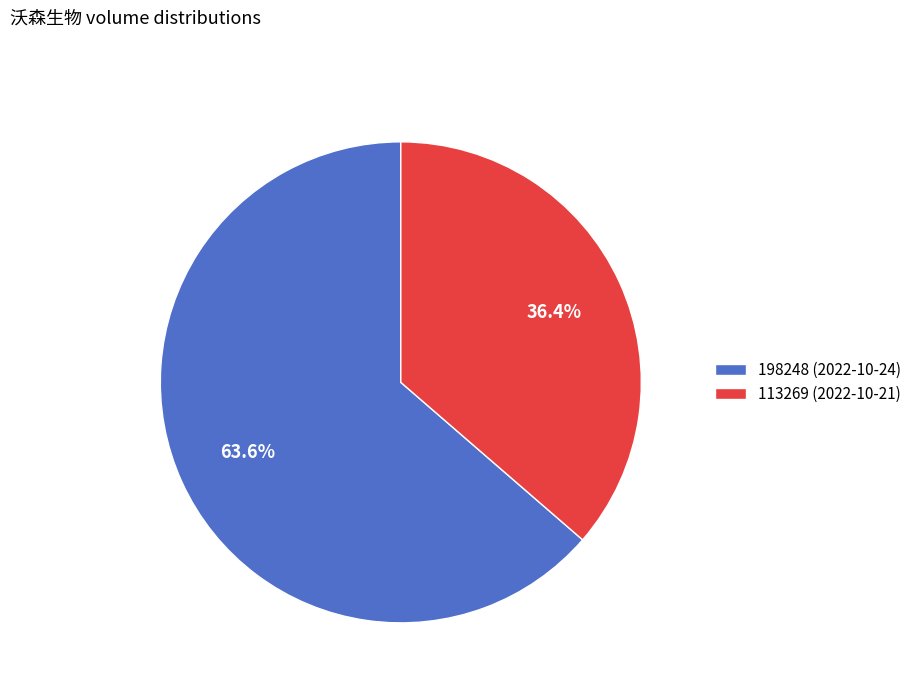

To the nearest percent, what percentage of the pie is 198248 (2022-10-24)?

64%